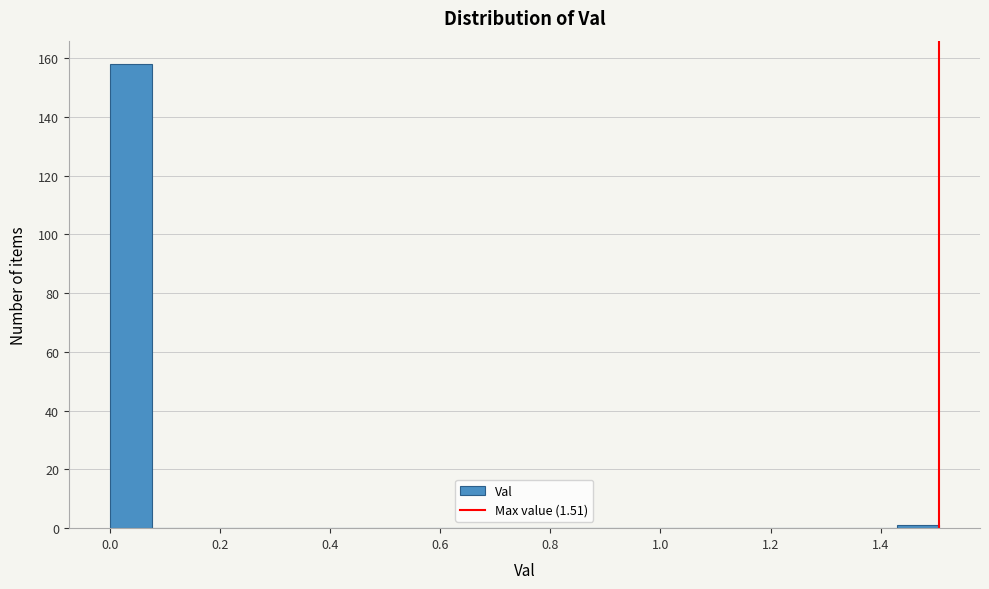

Around what value on the x-axis is the tallest bar? Give the approximate position of its centre, as read against the axis.

0.04